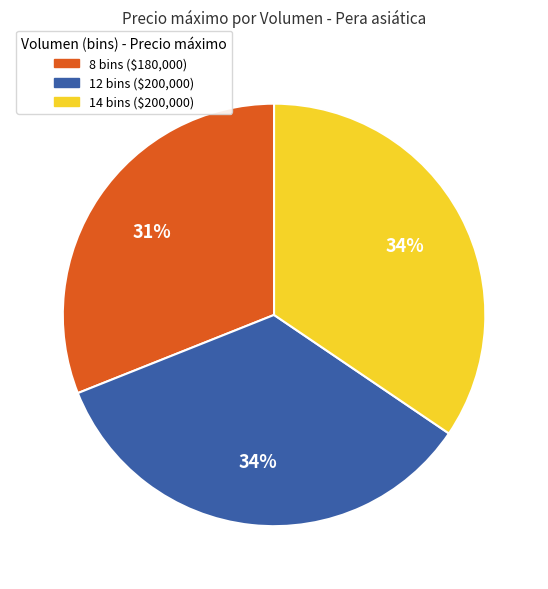

To the nearest percent, what portion does 8 bins represent?

31%